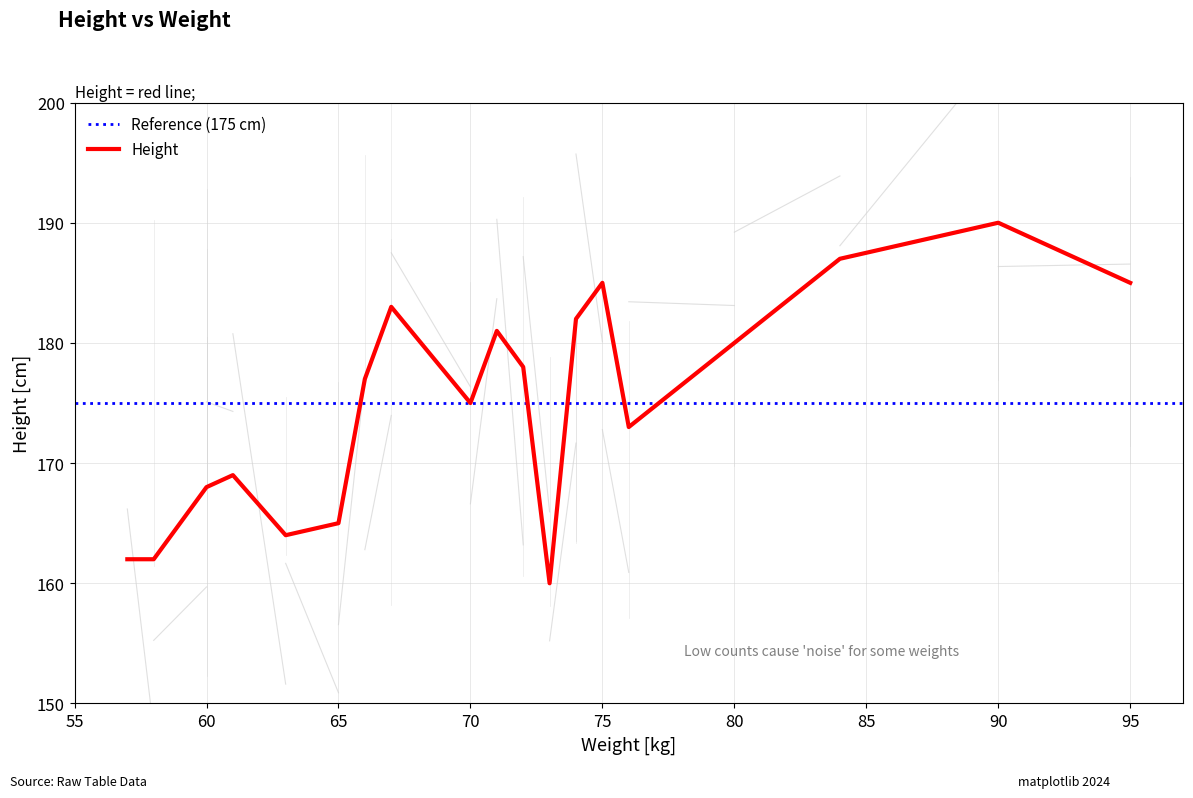

List the labels in order of value, largest first.

90, 84, 75, 95, 67, 74, 71, 80, 72, 66, 70, 76, 61, 60, 65, 63, 57, 58, 73